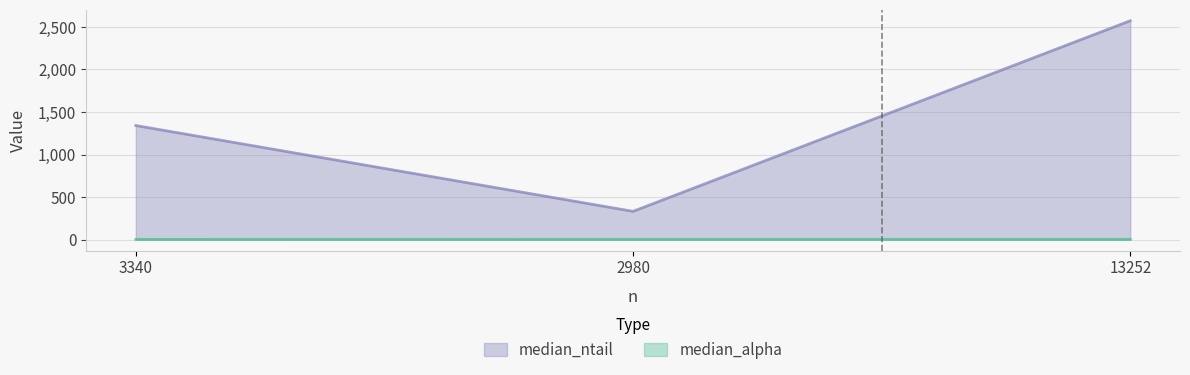

List the labels in order of median_alpha value, largest first.

2980, 13252, 3340